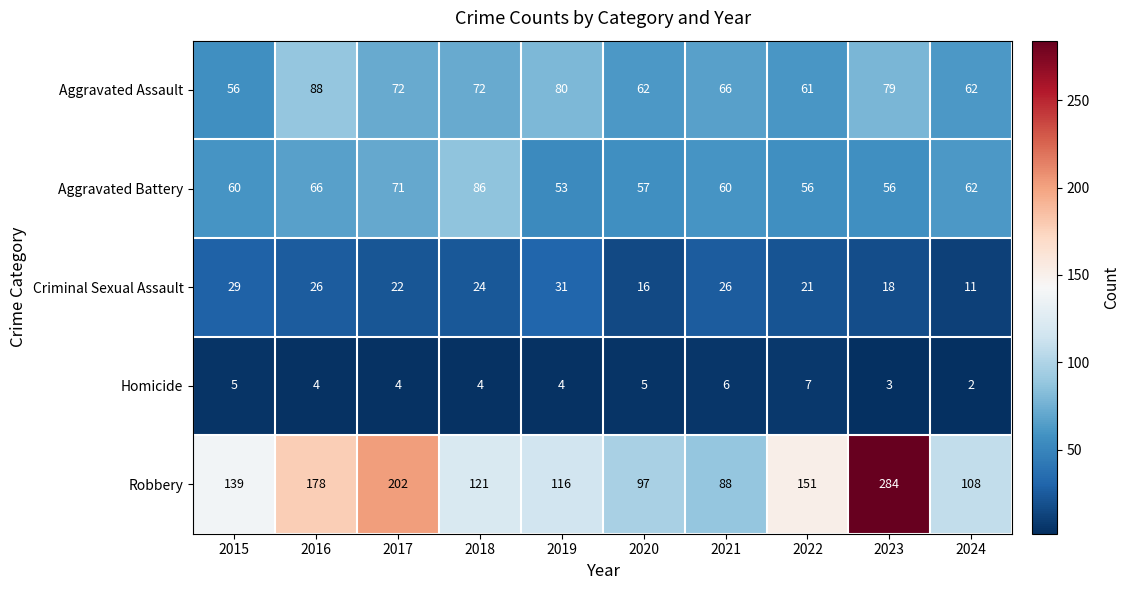

The value of Homicide at 2024 is 3. True or false?

False